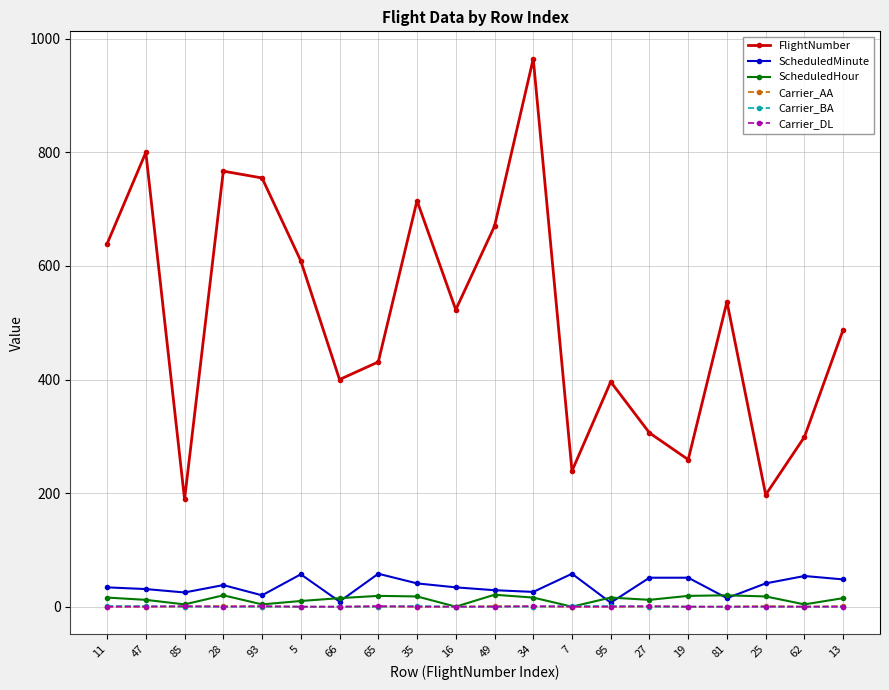

Which series changed the most between 34 and 81?

FlightNumber